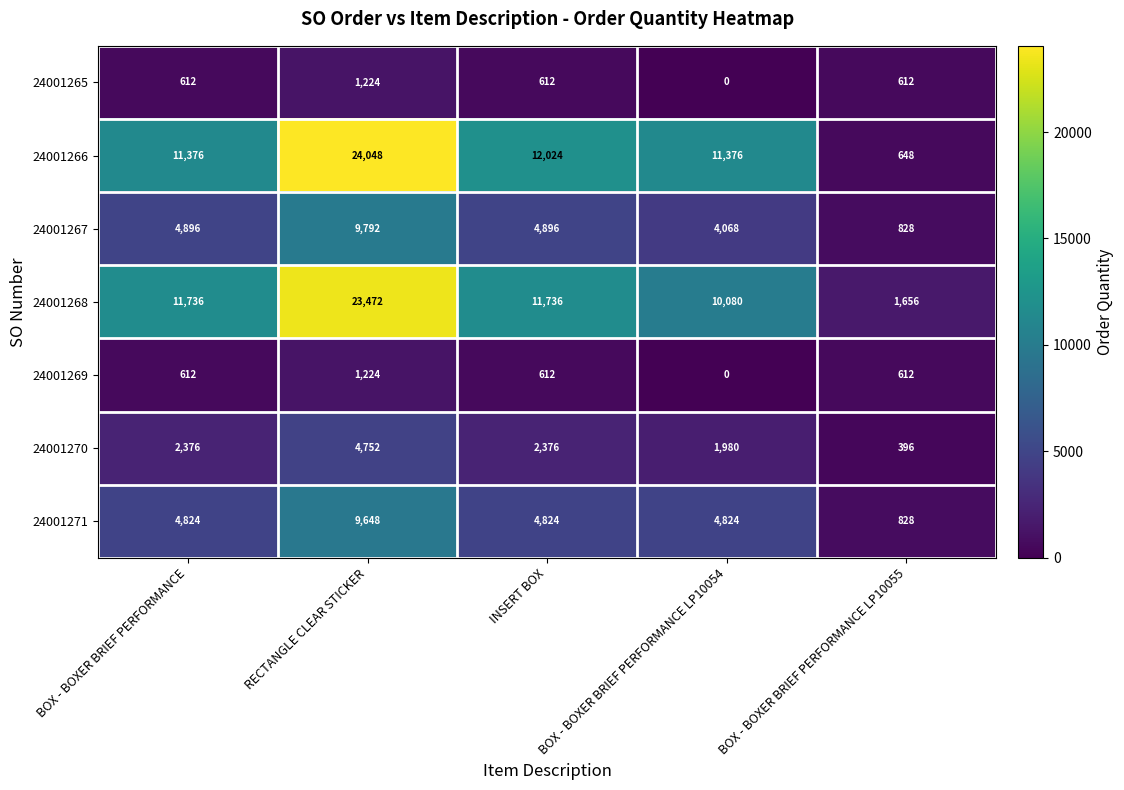

Between INSERT BOX and BOX - BOXER BRIEF PERFORMANCE LP10054, which series saw the biggest shift?

24001268